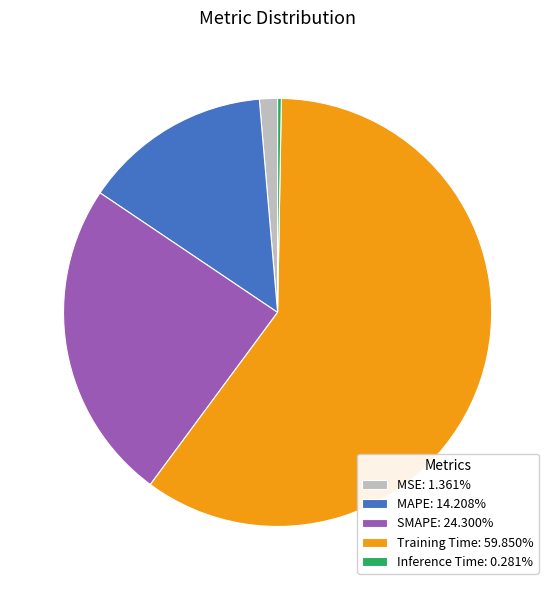

Count the number of slices in the pie.

5